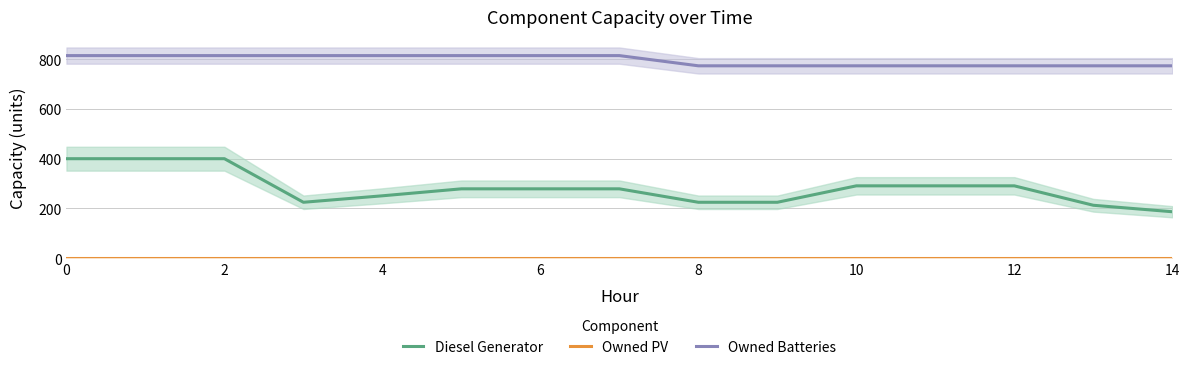

At which label is Owned Batteries closest to 793?

8